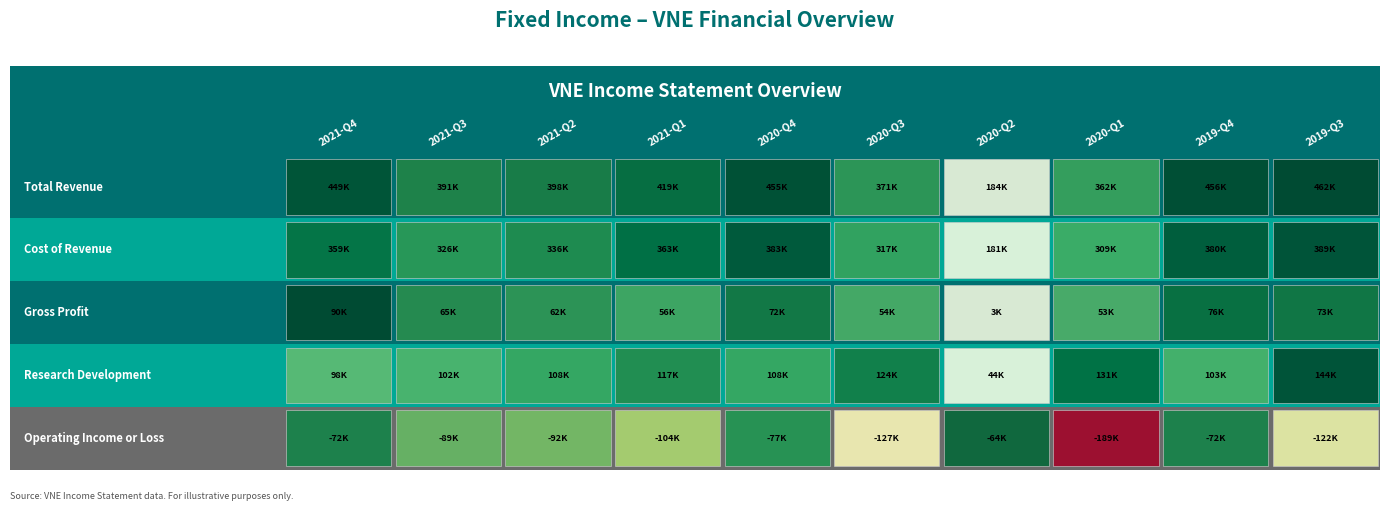

At how many categories does at least one series exceed 333623?

9